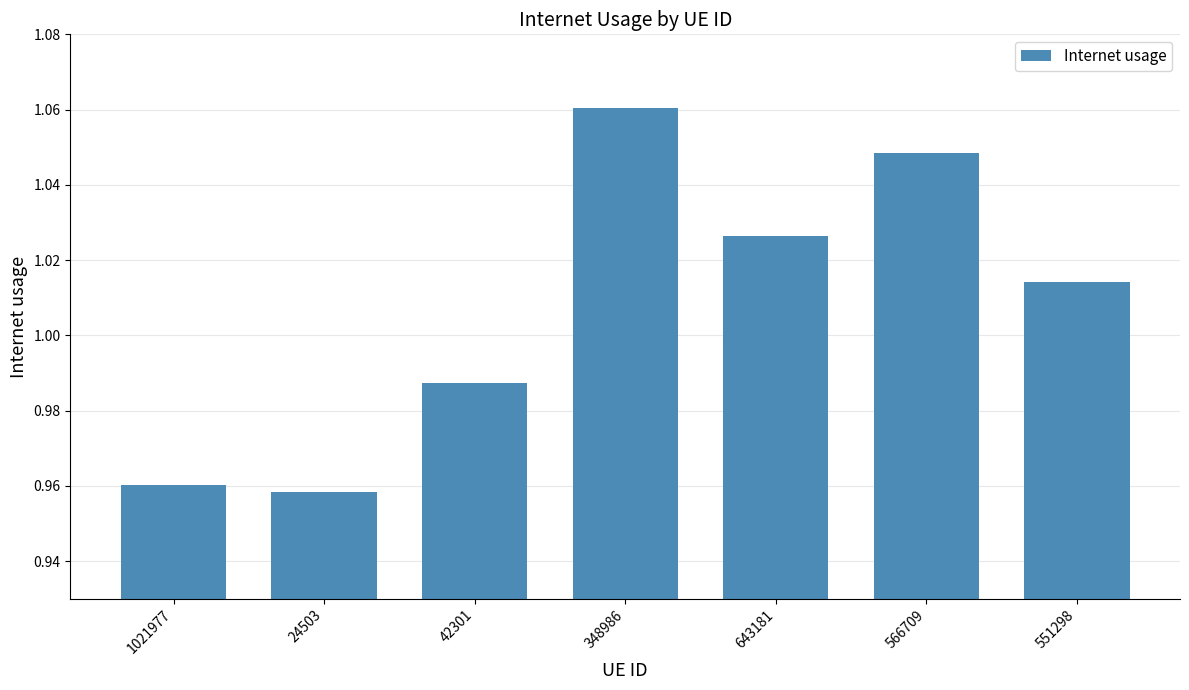

List the labels in order of value, smallest first.

24503, 1021977, 42301, 551298, 643181, 566709, 348986